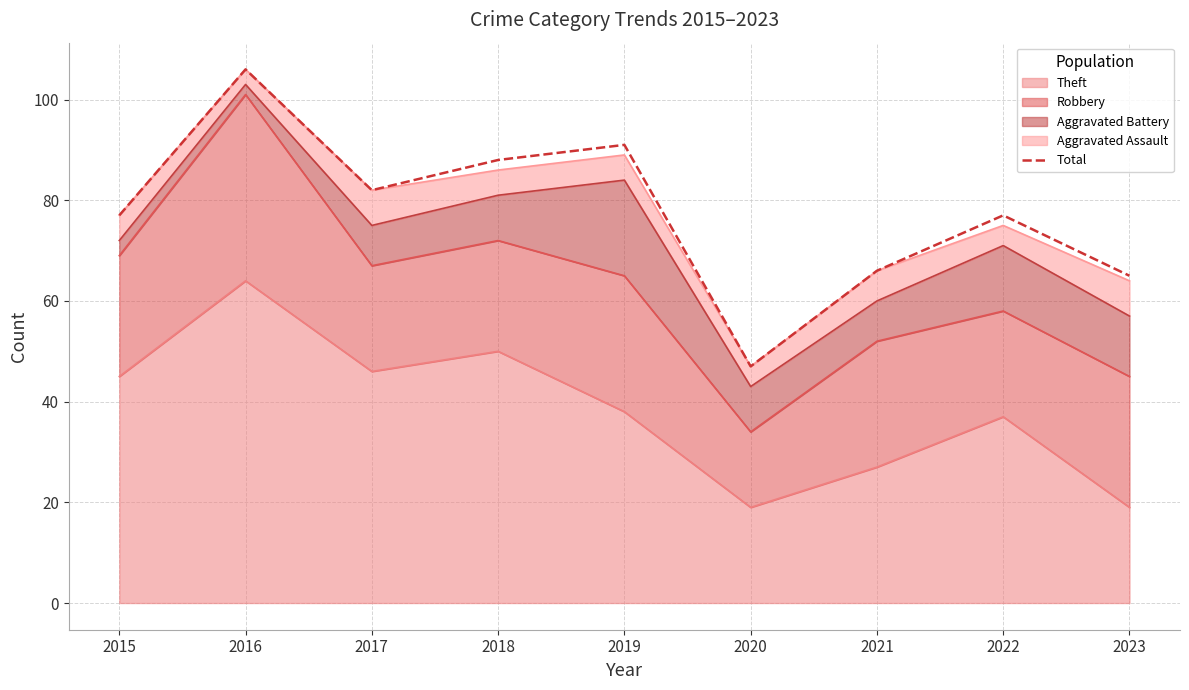

What is the ratio of the value at 2022 to the value at 2021?

1.2